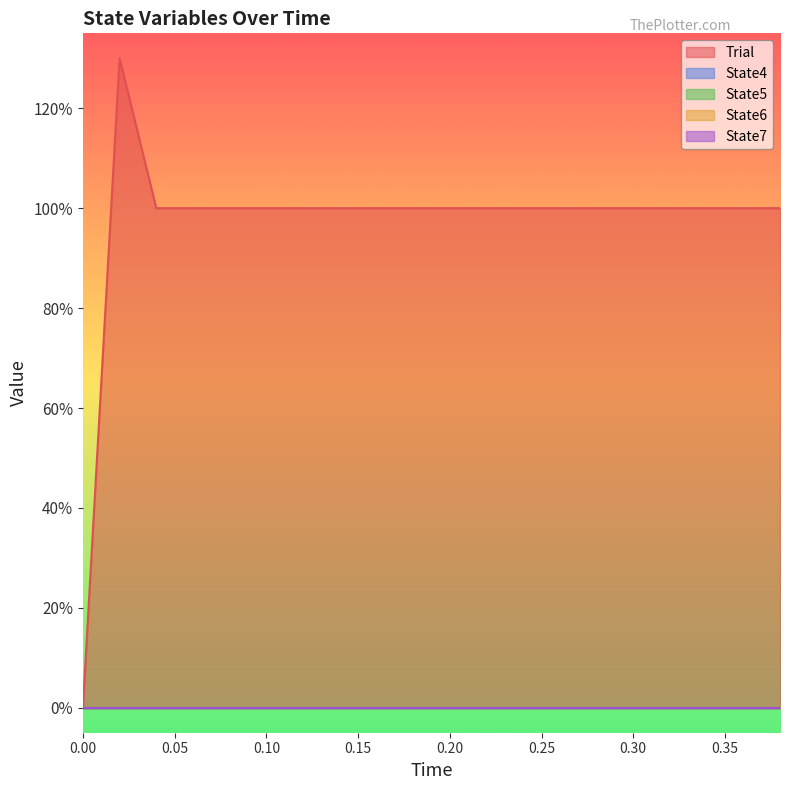

Does the chart have visible grid lines?

No